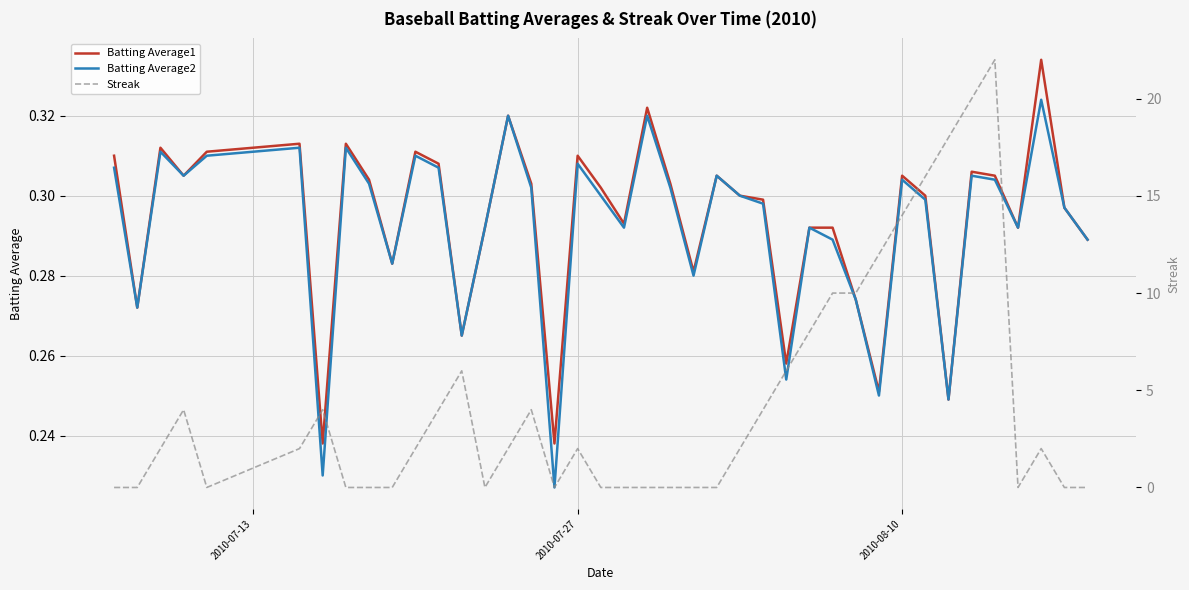

Is it true that Batting Average1 equals 0.5 at 2010-08-10?

False